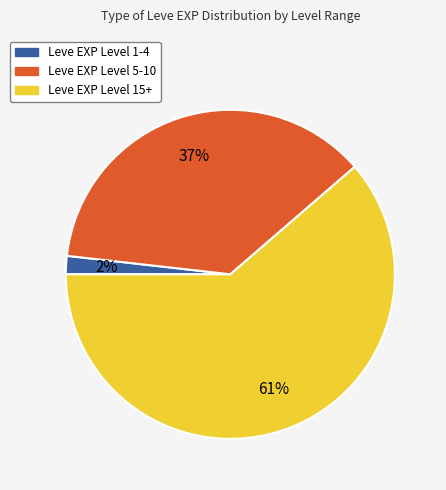

To the nearest percent, what is the average slice percentage?

33%